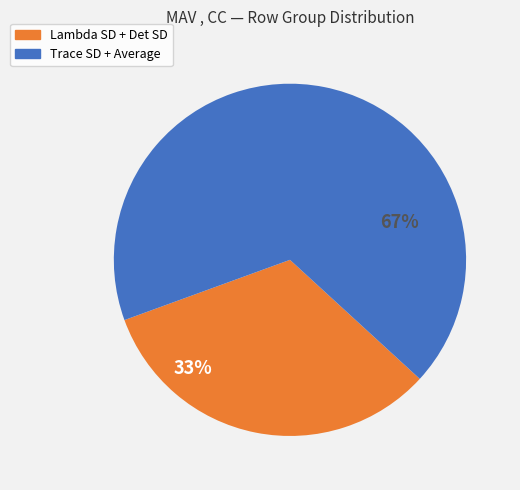

To the nearest percent, what is the average slice percentage?

50%